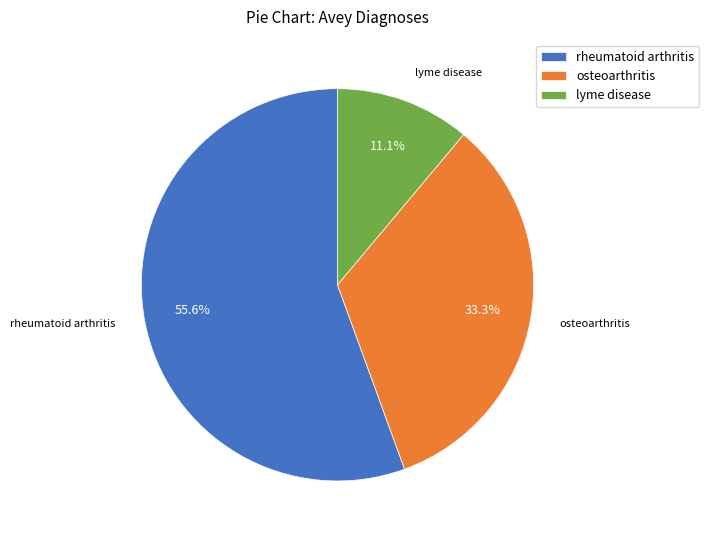

Is it true that lyme disease is 1% of the pie?

False